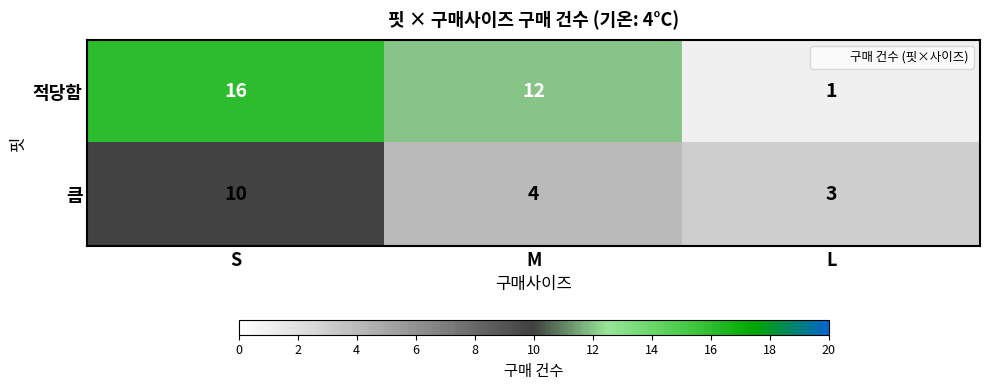

Where is 큼 nearest to the value 6?

M